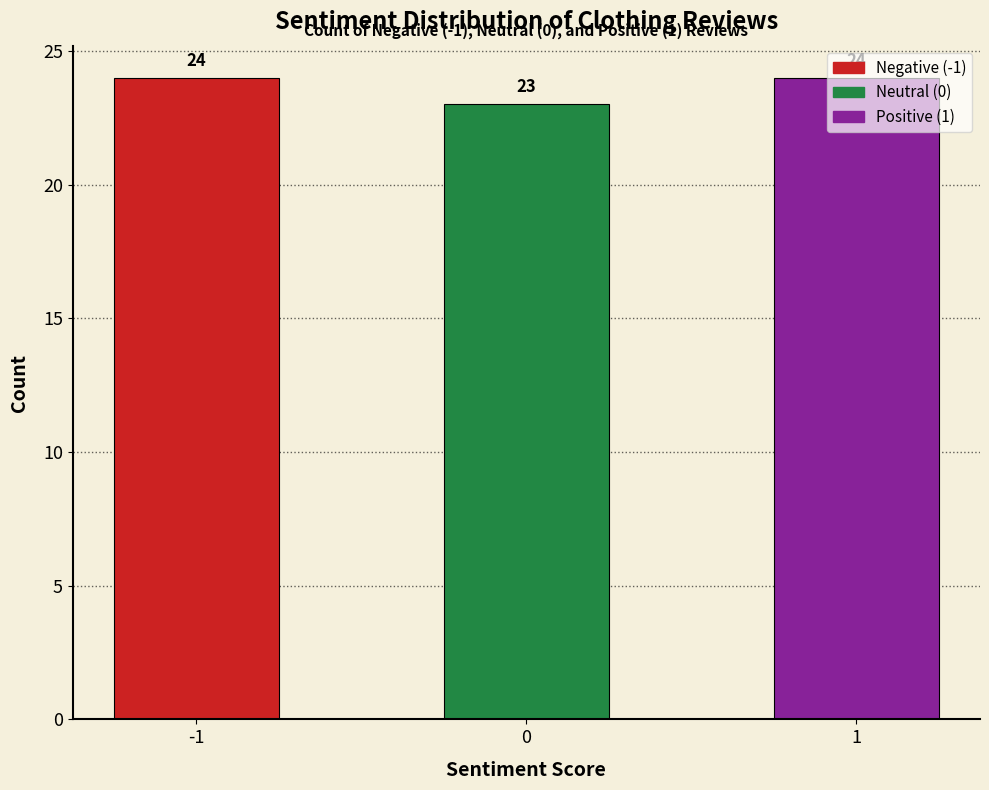

What is the greatest value displayed?

24